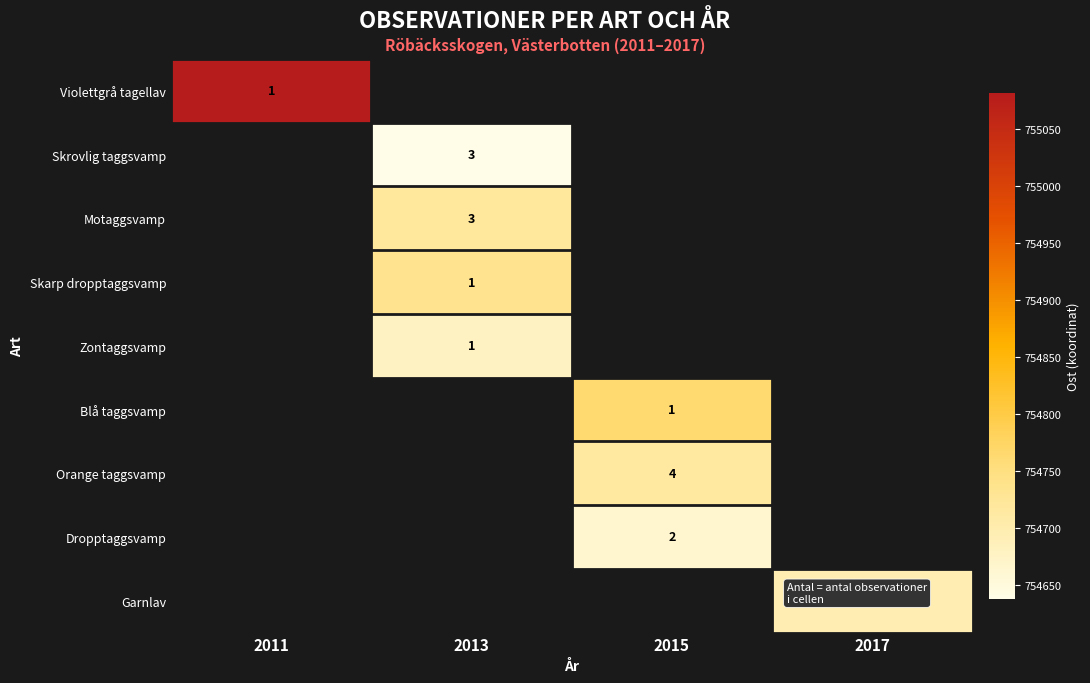

How many distinct data groups are displayed?

9